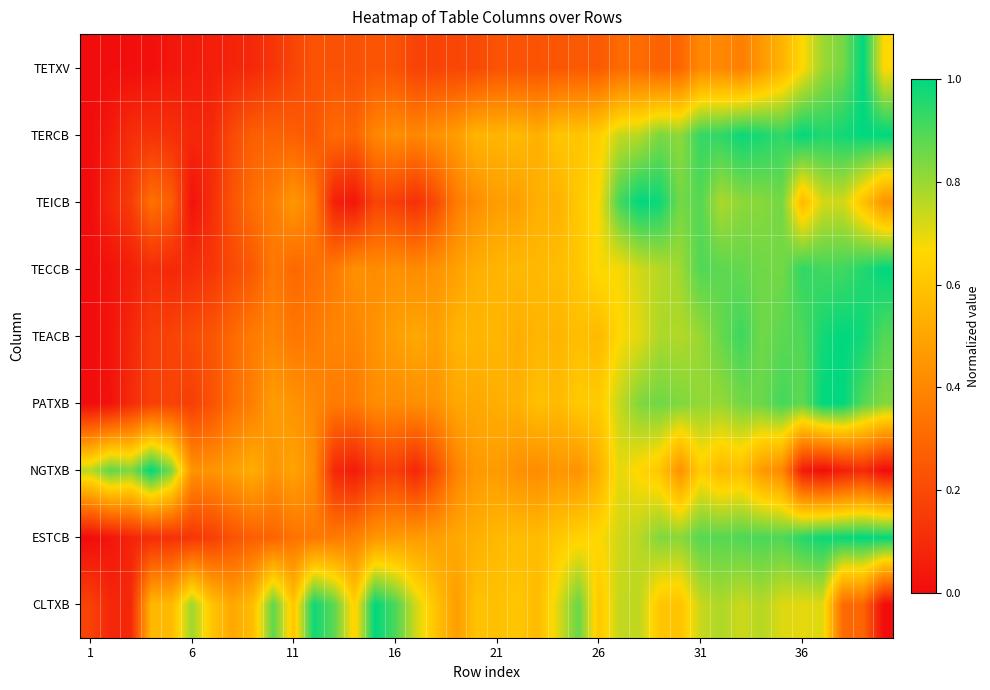

Reading right to left, transcribe all the data shown in this chart.

CLTXB: 0.0	0.3	0.3	0.7	0.7	0.7	0.8	0.7	0.8	0.7	0.6	0.6	0.7	0.7	0.6	0.9	0.7	0.6	0.6	0.6	0.6	0.5	0.6	0.7	0.9	1.0	0.6	0.9	1.0	0.6	0.9	0.6	0.5	0.6	0.8	0.6	0.6	0.1	0.1	0.2
ESTCB: 1.0	1.0	1.0	1.0	0.9	0.9	0.9	0.9	0.9	0.9	0.8	0.8	0.8	0.7	0.7	0.6	0.6	0.6	0.6	0.6	0.5	0.5	0.5	0.5	0.5	0.4	0.4	0.4	0.4	0.3	0.3	0.3	0.2	0.2	0.1	0.1	0.1	0.1	0.0	0.0
NGTXB: 0.0	0.1	0.1	0.0	0.1	0.4	0.5	0.6	0.6	0.6	0.4	0.6	0.7	0.7	0.5	0.4	0.5	0.4	0.4	0.5	0.5	0.4	0.2	0.1	0.2	0.1	0.0	0.1	0.4	0.5	0.4	0.5	0.5	0.4	0.4	0.8	1.0	0.8	0.9	0.8
PATXB: 0.8	0.9	1.0	1.0	0.9	0.9	0.9	0.8	0.8	0.8	0.8	0.9	0.8	0.7	0.6	0.6	0.6	0.6	0.5	0.5	0.5	0.5	0.4	0.4	0.4	0.4	0.4	0.4	0.4	0.4	0.5	0.4	0.3	0.2	0.2	0.2	0.2	0.1	0.0	0.0
TEACB: 0.9	1.0	1.0	1.0	0.9	0.9	0.9	0.9	0.9	0.8	0.8	0.8	0.7	0.7	0.6	0.6	0.5	0.6	0.5	0.6	0.6	0.6	0.5	0.5	0.5	0.4	0.4	0.4	0.4	0.3	0.4	0.4	0.3	0.2	0.2	0.2	0.2	0.1	0.0	0.0
TECCB: 1.0	1.0	0.9	0.9	0.9	0.8	0.9	0.9	0.9	0.9	0.8	0.8	0.7	0.7	0.7	0.6	0.6	0.6	0.6	0.5	0.5	0.5	0.4	0.4	0.4	0.4	0.4	0.4	0.3	0.3	0.4	0.3	0.2	0.1	0.1	0.1	0.1	0.1	0.0	0.0
TEICB: 0.4	0.6	0.7	0.7	0.6	0.8	0.8	0.8	0.8	0.9	0.8	1.0	1.0	0.9	0.7	0.6	0.5	0.5	0.5	0.5	0.4	0.4	0.2	0.1	0.2	0.2	0.0	0.1	0.4	0.5	0.4	0.3	0.2	0.1	0.0	0.3	0.3	0.2	0.1	0.0
TERCB: 1.0	1.0	1.0	1.0	1.0	0.9	1.0	1.0	0.9	0.9	0.8	0.8	0.8	0.7	0.6	0.6	0.6	0.5	0.6	0.5	0.6	0.5	0.4	0.4	0.4	0.4	0.3	0.3	0.2	0.3	0.3	0.3	0.2	0.1	0.1	0.1	0.1	0.1	0.0	0.0
TETXV: 0.7	1.0	0.8	0.8	0.7	0.5	0.5	0.4	0.4	0.4	0.3	0.3	0.3	0.3	0.3	0.3	0.2	0.2	0.2	0.2	0.2	0.2	0.2	0.2	0.2	0.2	0.2	0.2	0.2	0.2	0.1	0.1	0.1	0.1	0.0	0.0	0.0	0.0	0.0	0.0